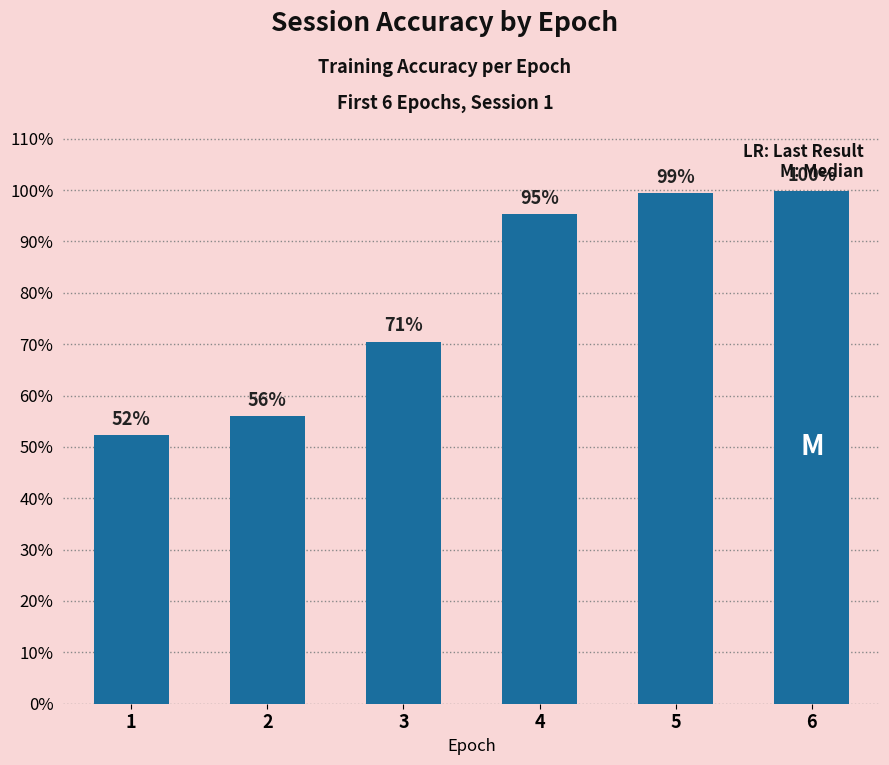

Are the bars horizontal?

No